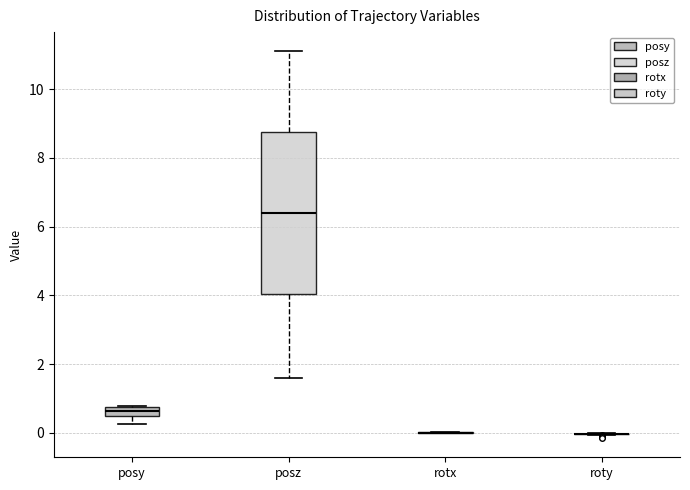

Comparing the boxes themselves (not the whiskers), which one is the tallest?

posz